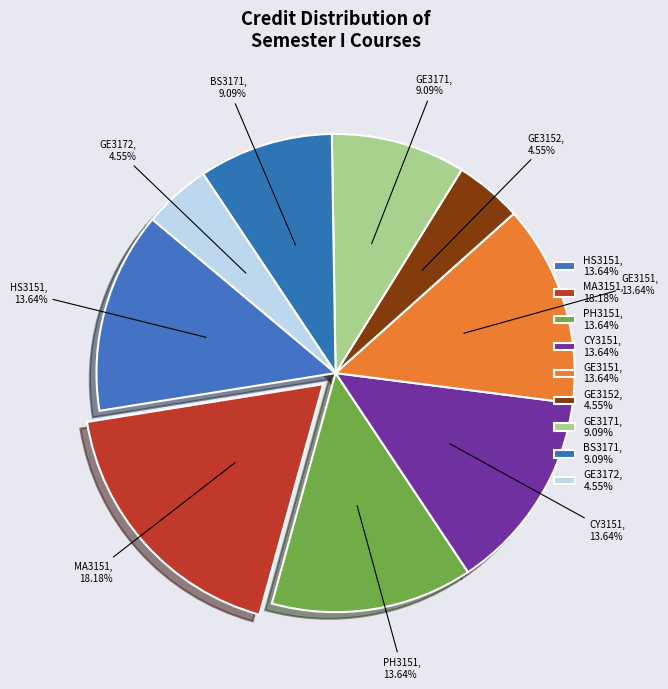

To the nearest percent, what portion does HS3151 represent?

14%